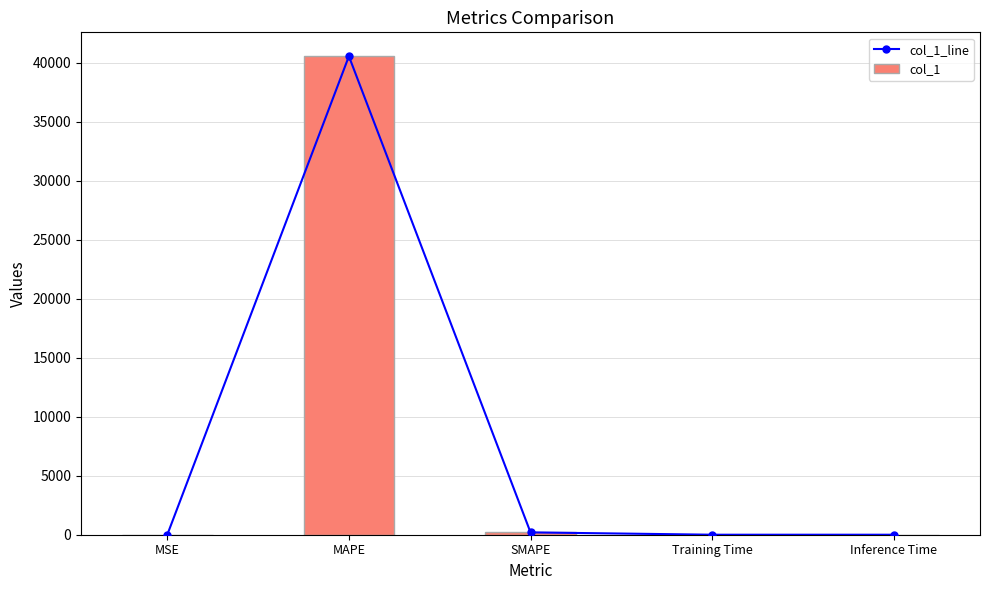

At how many categories does at least one series exceed 9316?

1